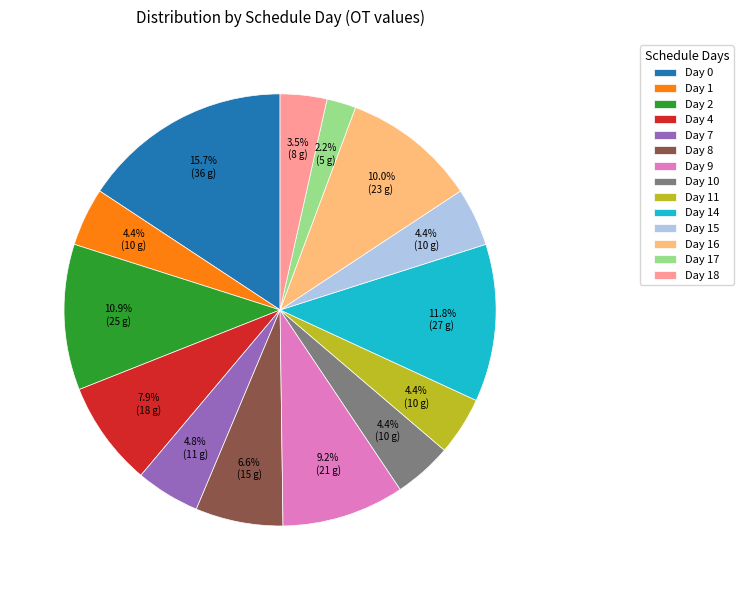

Does any single category account for the majority?

No